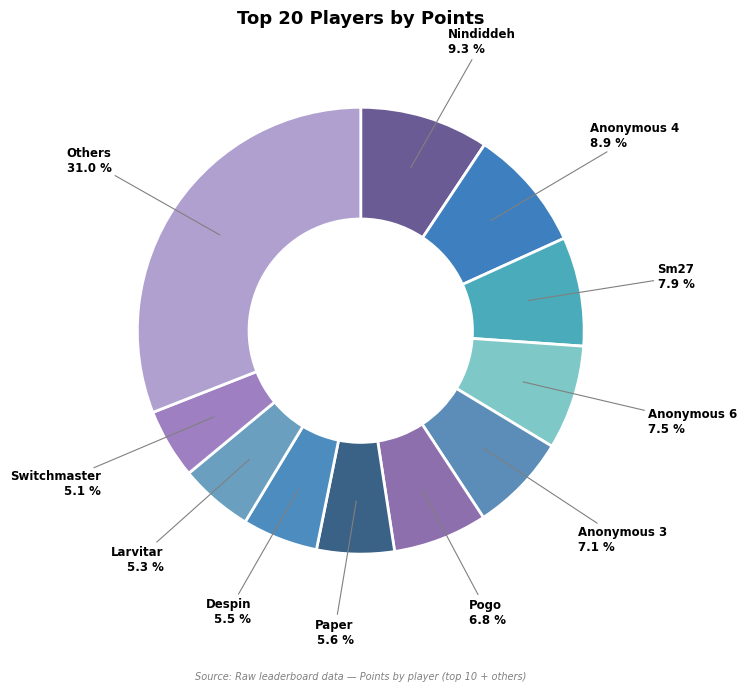

Count the number of slices in the pie.

11